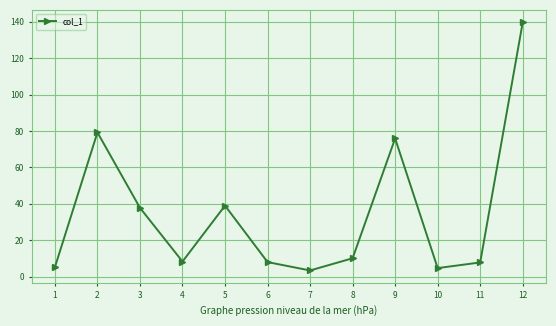

How many interior local valleys (lower than both neighbors) does the data have?

3